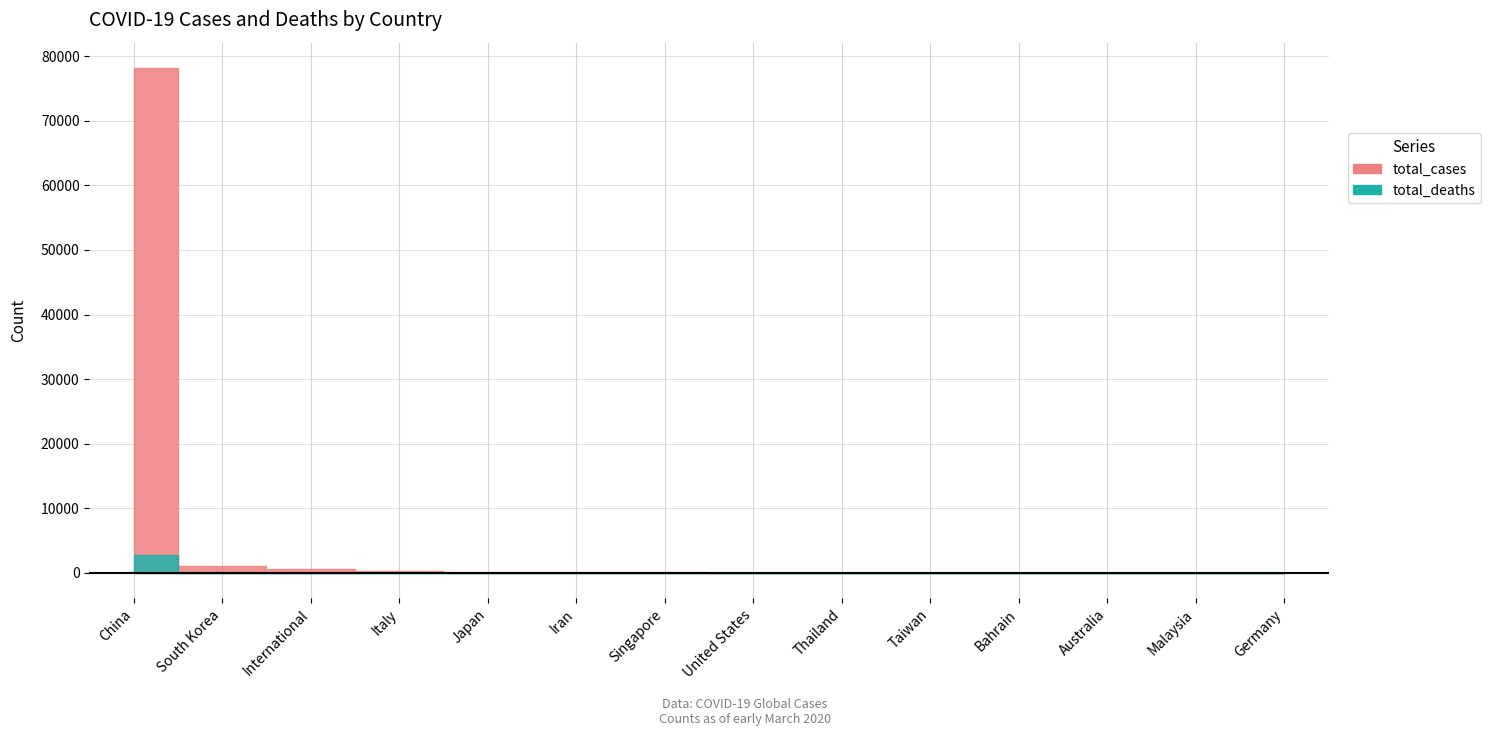

What is the average value of the total_deaths series?

197